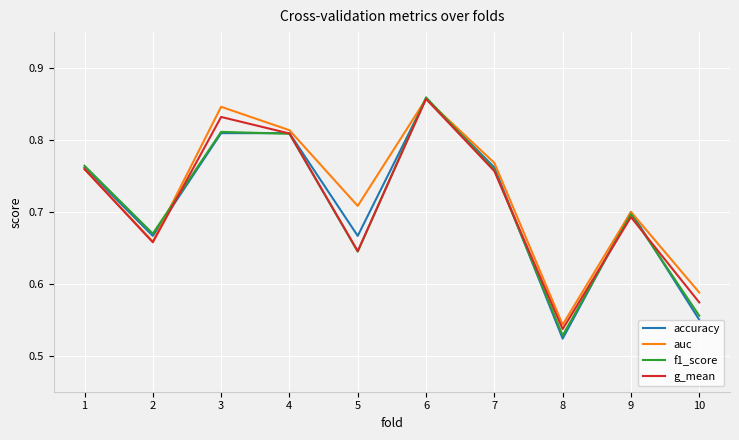

The f1_score series shows 1.1 at 9. True or false?

False